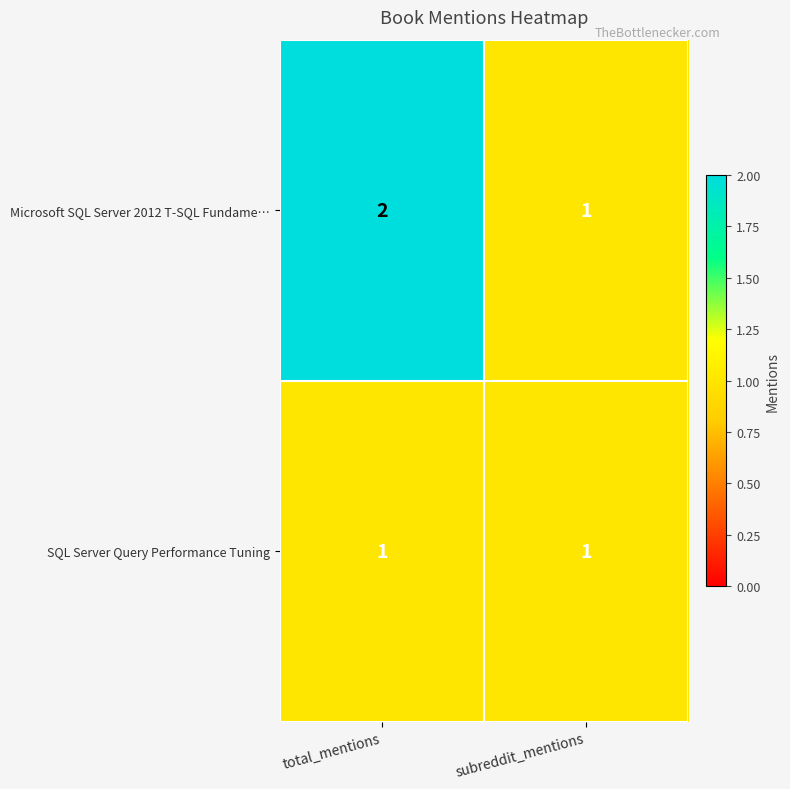

Reading right to left, extract all data points from this chart.

Microsoft SQL Server 2012 T-SQL Fundame…: subreddit_mentions=1	total_mentions=2
SQL Server Query Performance Tuning: subreddit_mentions=1	total_mentions=1